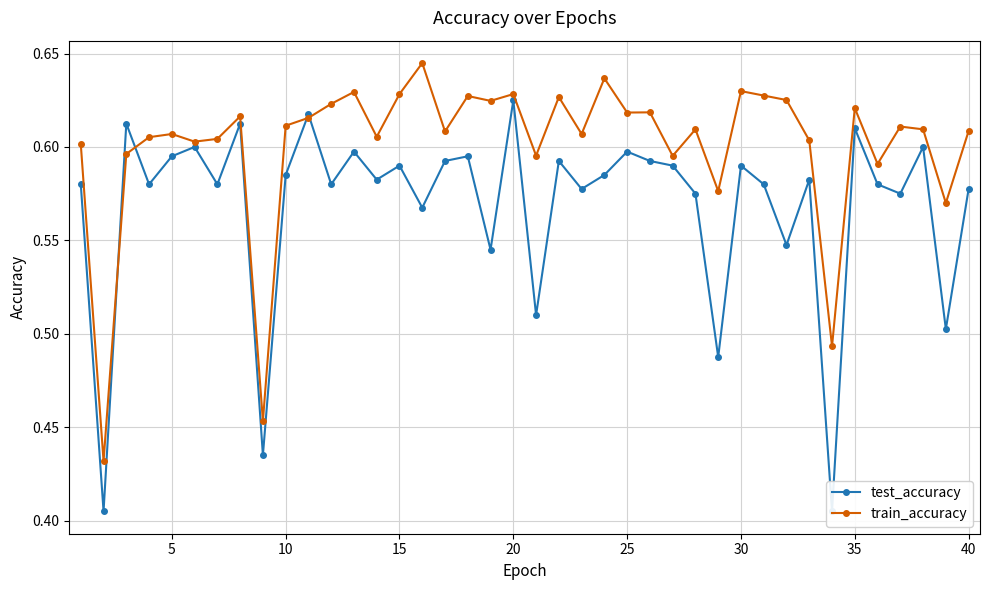

Count the train_accuracy values in the range 0 to 1.

40